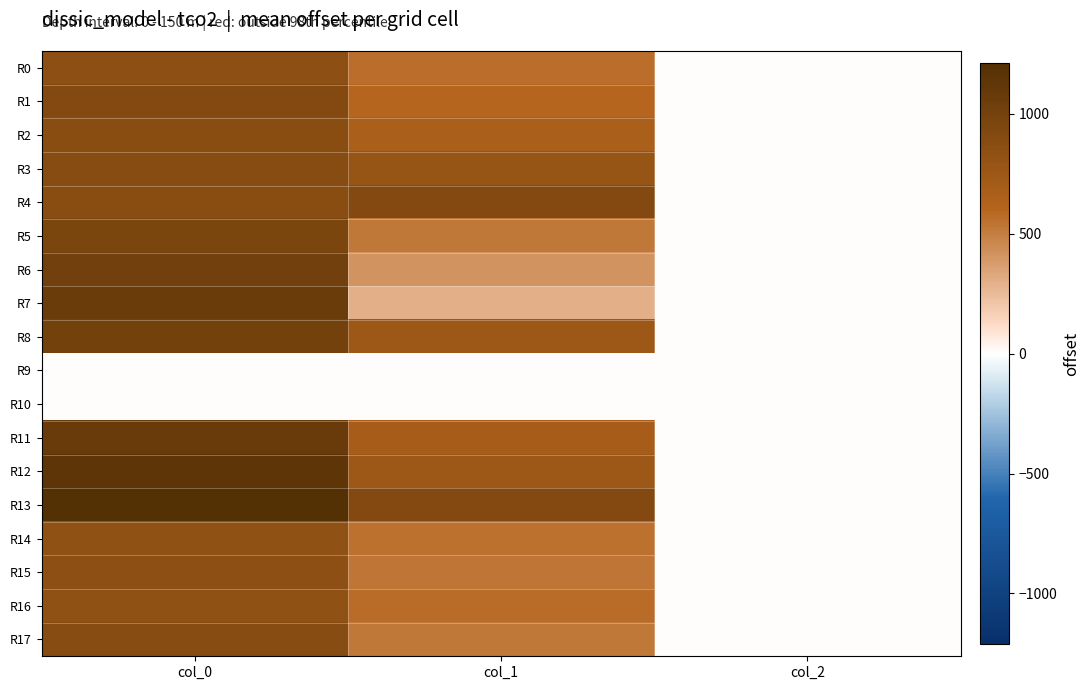

At how many categories does at least one series exceed 735?

2